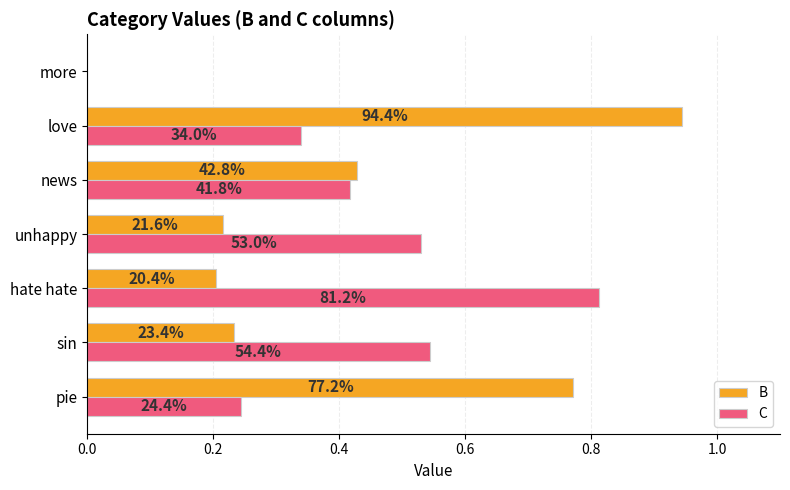

Which series has the largest range (max minus min)?

B